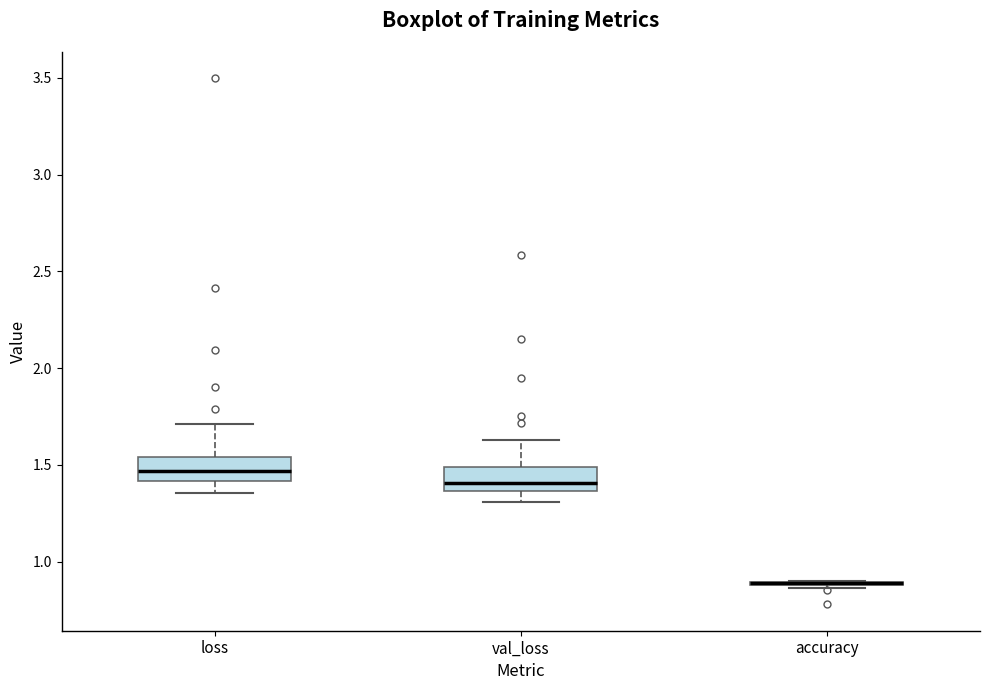

Reading left to right, read every box against the y-axis: the position of its median line, the range the box covers, and the ends of its whiskers. The values are not printed on the chart, so give them approximately, as read against the axis.

loss: median 1.45, box 1.40 to 1.55, whiskers 1.35 to 1.70
val_loss: median 1.40, box 1.35 to 1.50, whiskers 1.30 to 1.65
accuracy: box collapsed to a line at 0.90, whiskers 0.85 to 0.90